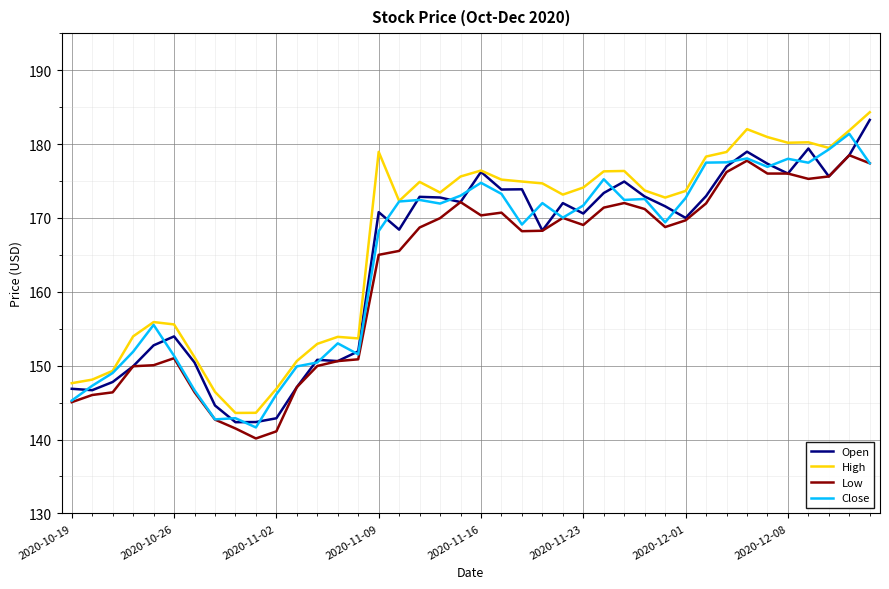

Which series ends up on top after the final intersection of Open and Close?

Open